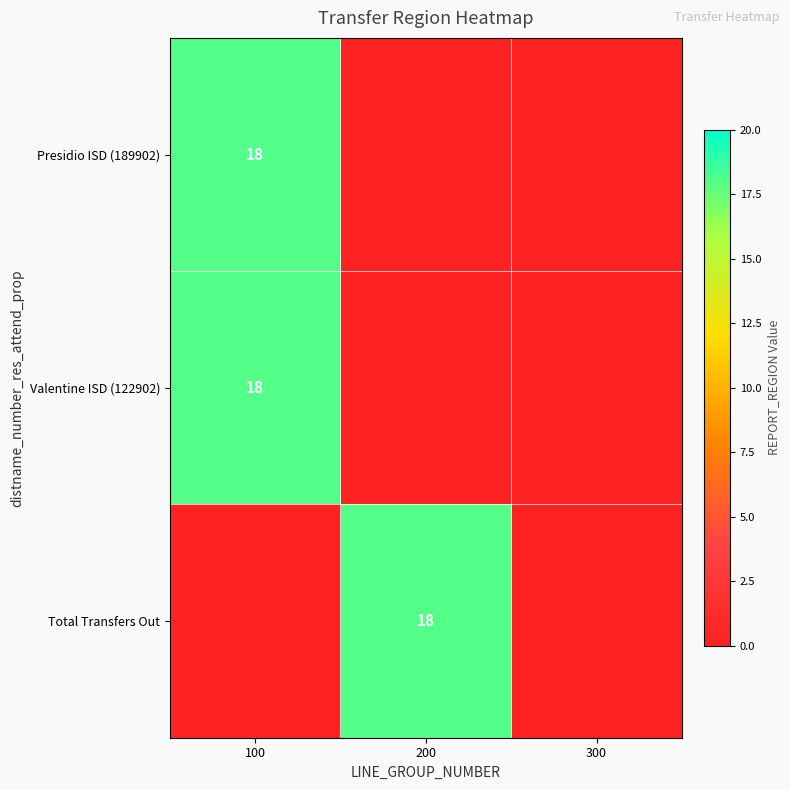

How many data points does each series have?

3